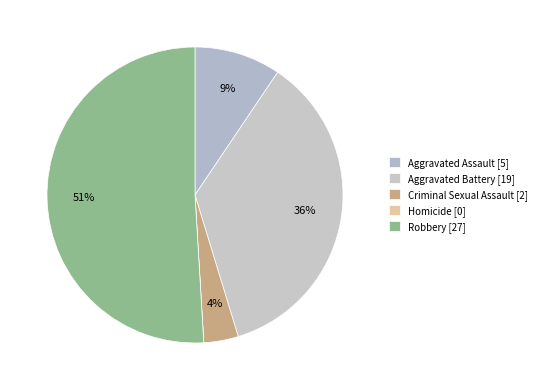

What percentage is the Aggravated Battery slice, to the nearest percent?

36%